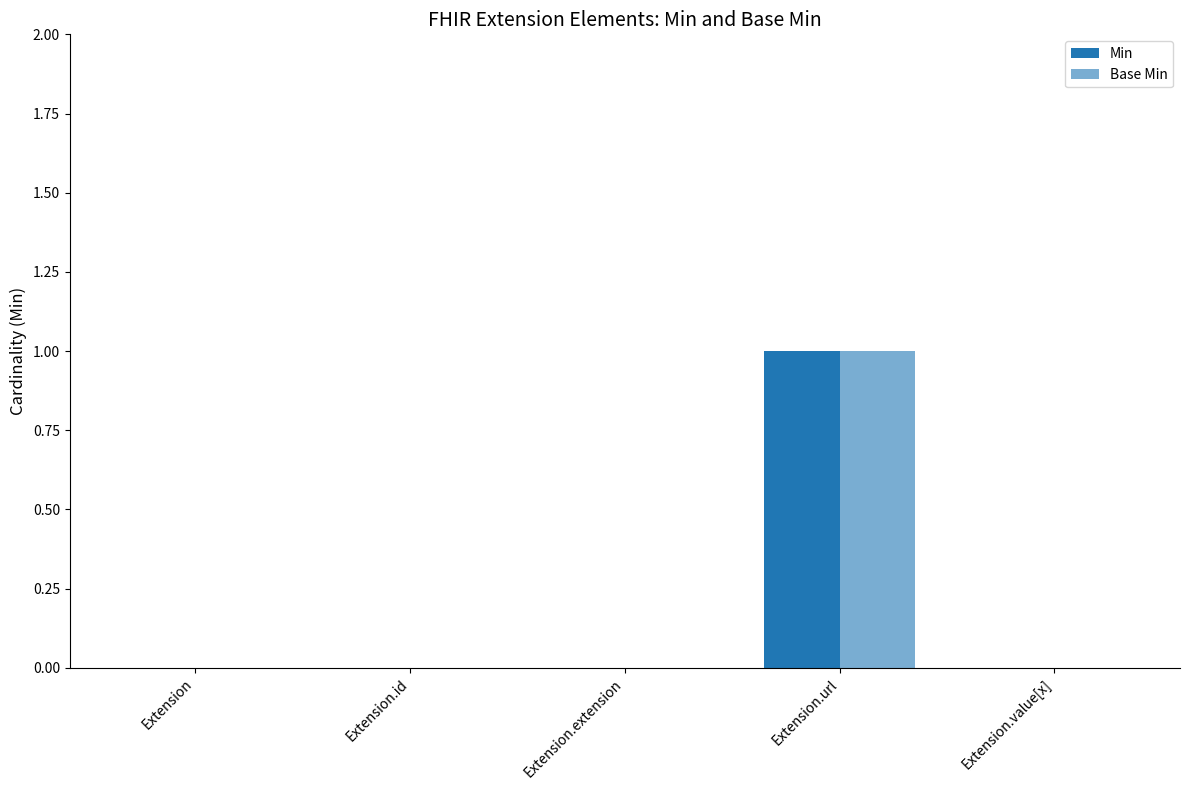

How many categories are shown in the chart?

5